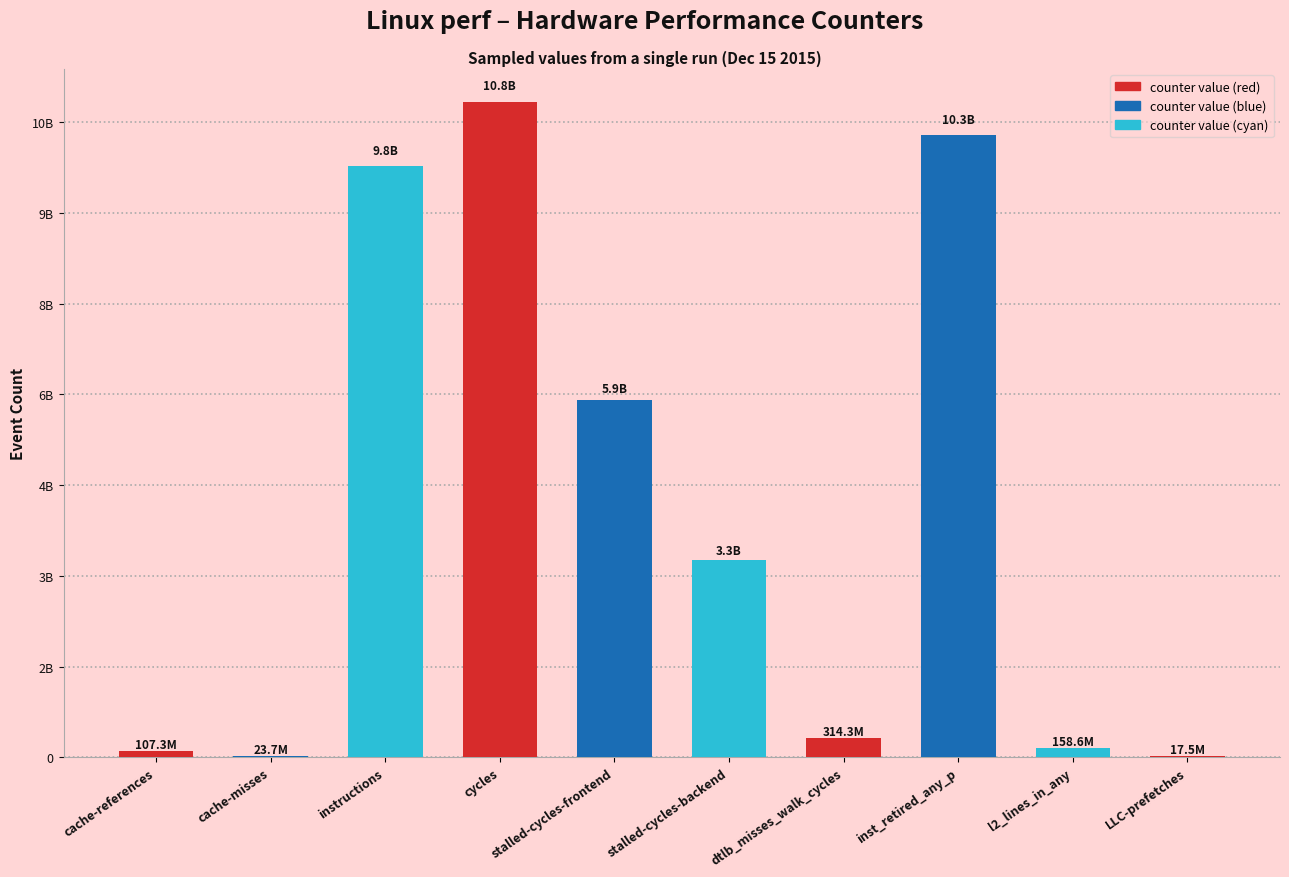

What is the change in value from instructions to LLC-prefetches?

-9766212599